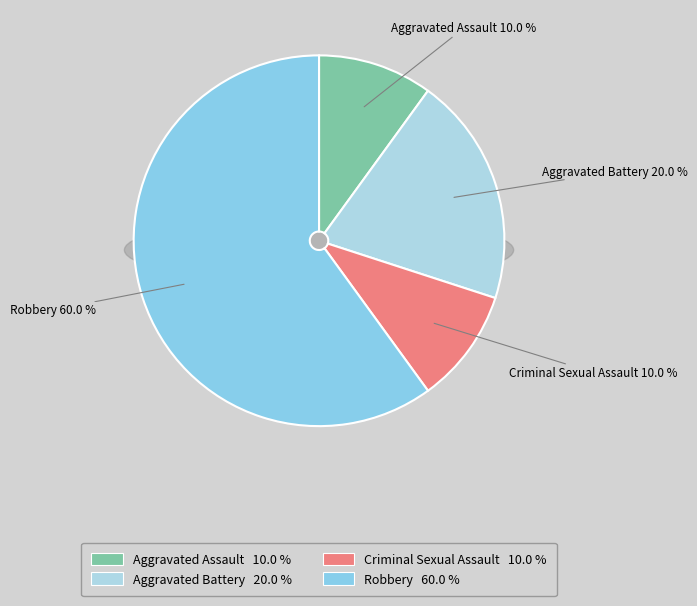

Count the number of slices in the pie.

4